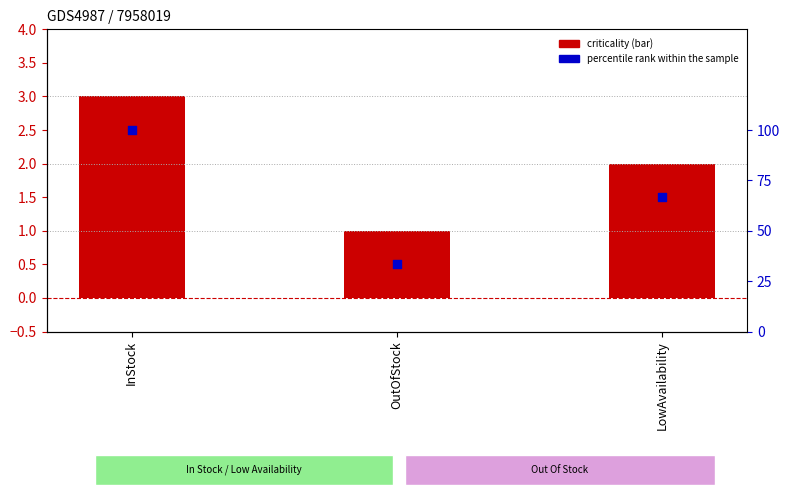

At which category is the sum across all series the highest?

InStock